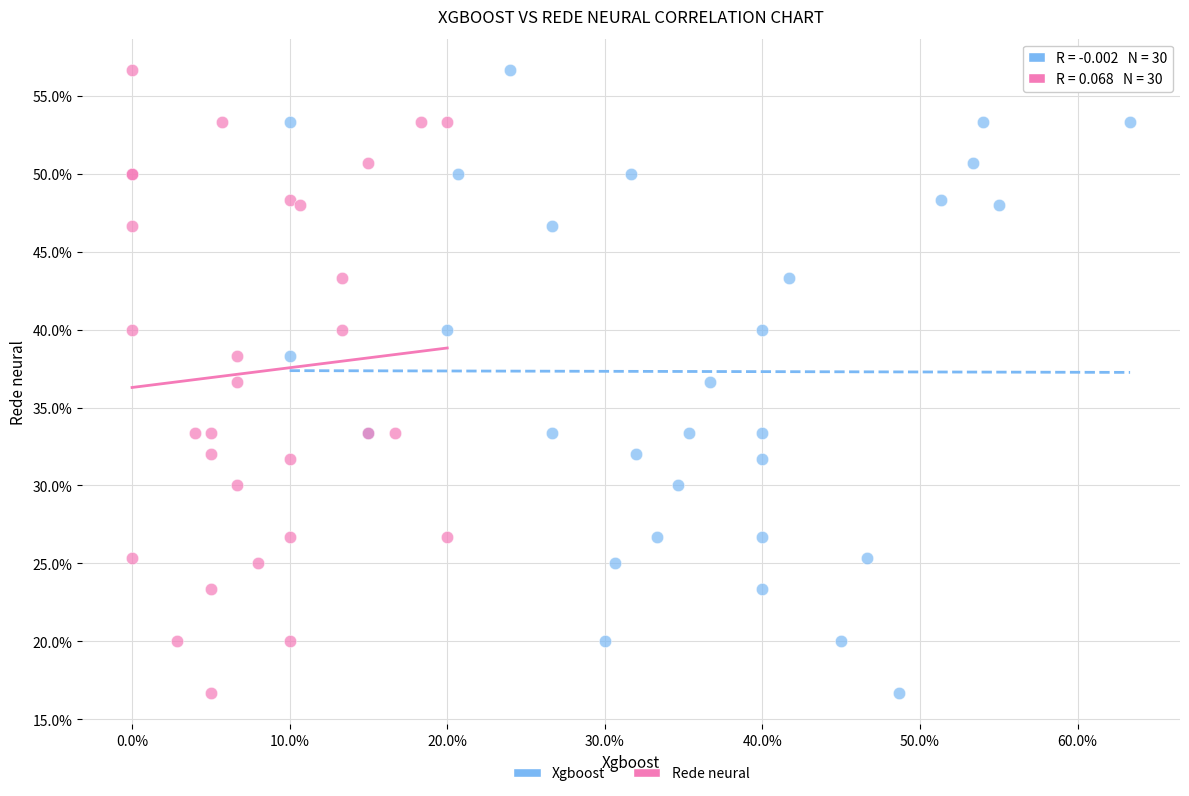

What are all the series names shown in the legend?

Xgboost, Rede neural